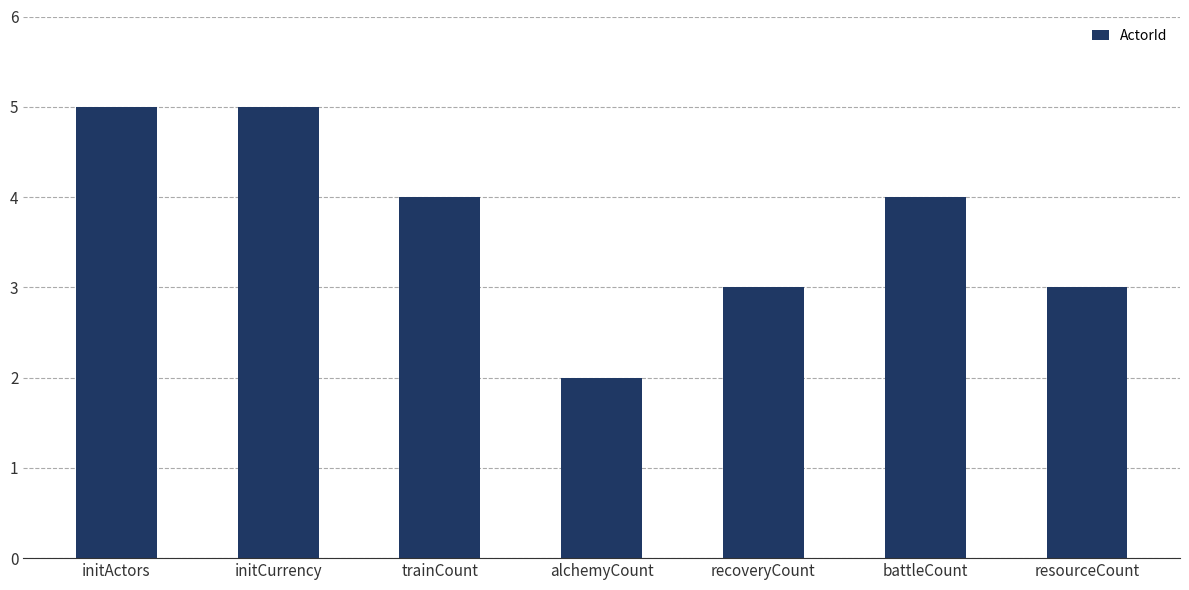

What is the label of the 5th bar from the left?

recoveryCount